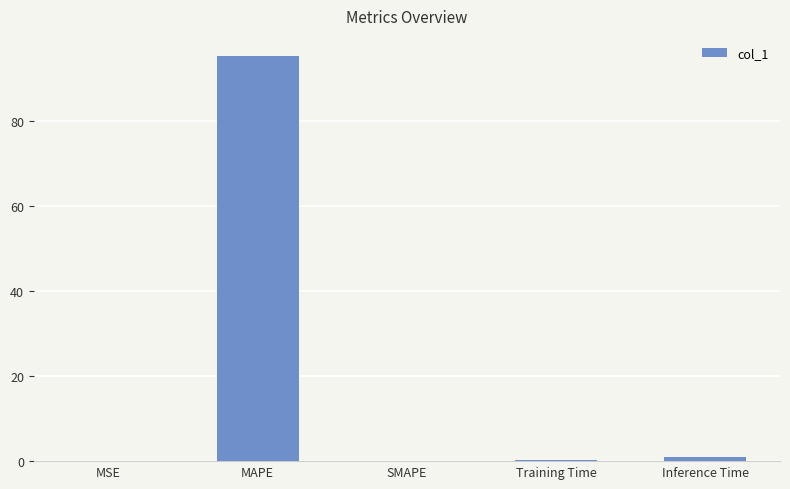

What is the sum of all values?

96.3